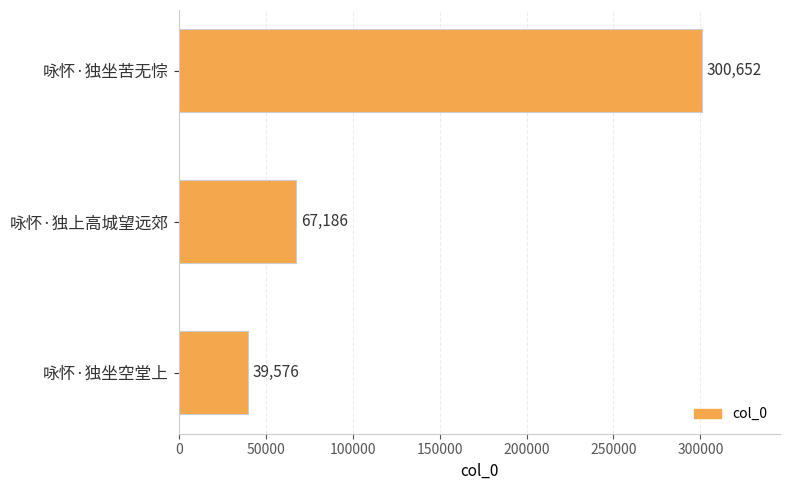

What is the greatest value displayed?

300652